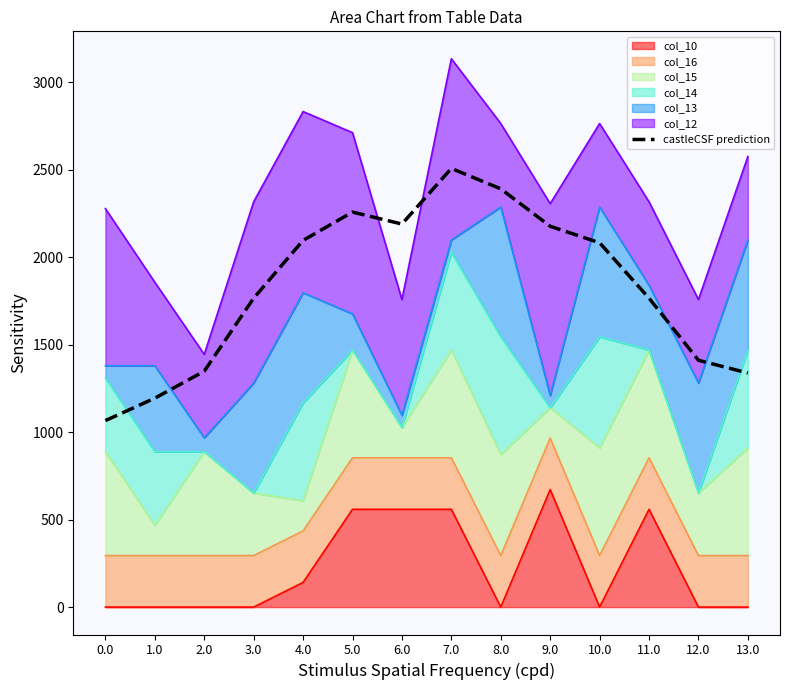

Between 10.0 and 6.0, which is larger?

6.0